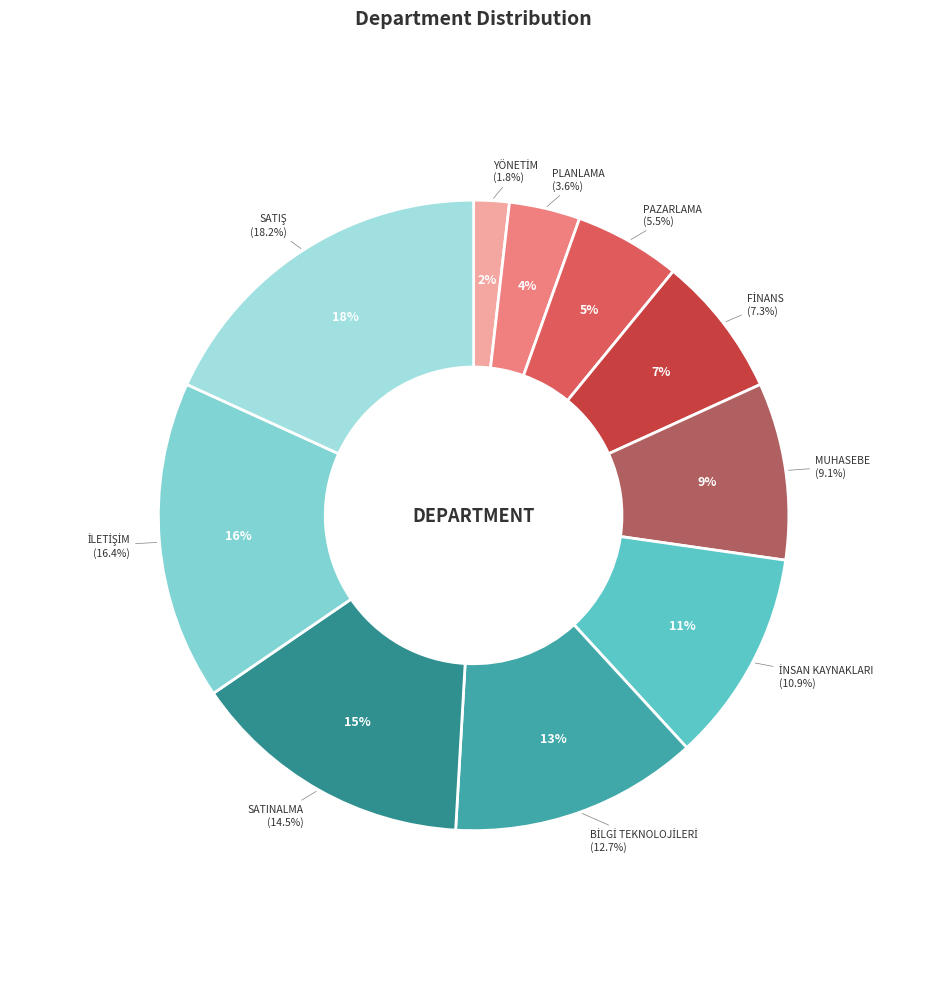

To the nearest percent, what portion does PAZARLAMA represent?

5%